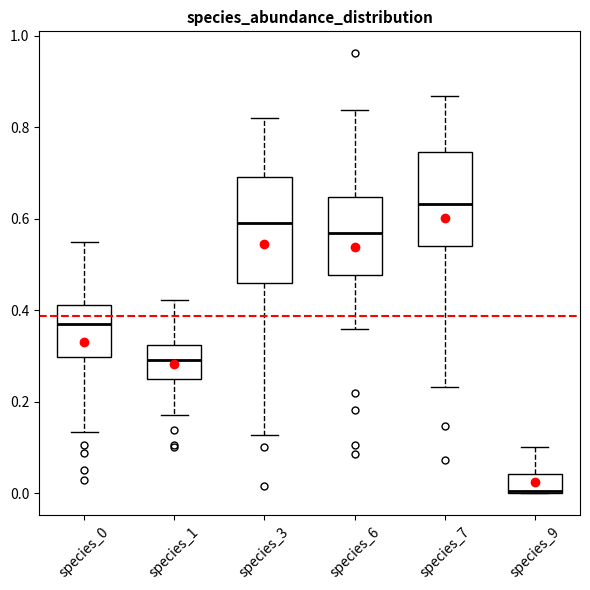

Reading left to right, transcribe this box plot: for each box, give where its median line is, the range the box spans, and where its two whiskers end, as read against the y-axis. The values are not printed on the chart, so give them approximately, as read against the axis.

species_0: median 0.38, box 0.30 to 0.42, whiskers 0.14 to 0.56
species_1: median 0.30, box 0.26 to 0.32, whiskers 0.18 to 0.42
species_3: median 0.60, box 0.46 to 0.70, whiskers 0.12 to 0.82
species_6: median 0.56, box 0.48 to 0.64, whiskers 0.36 to 0.84
species_7: median 0.64, box 0.54 to 0.74, whiskers 0.24 to 0.86
species_9: median 0.00, box 0.00 to 0.04, whiskers 0.00 to 0.10